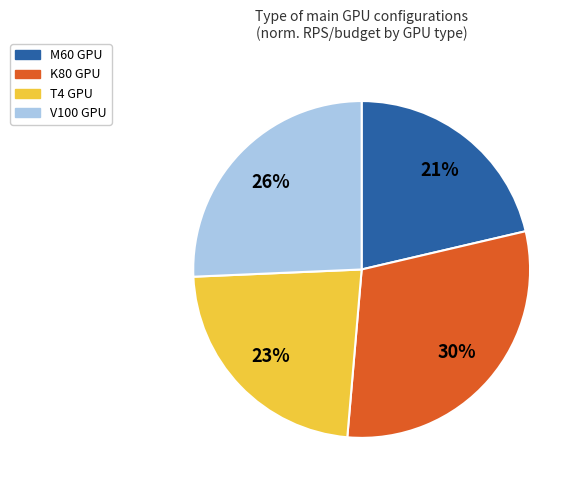

True or false: K80 accounts for 30% of the total.

True